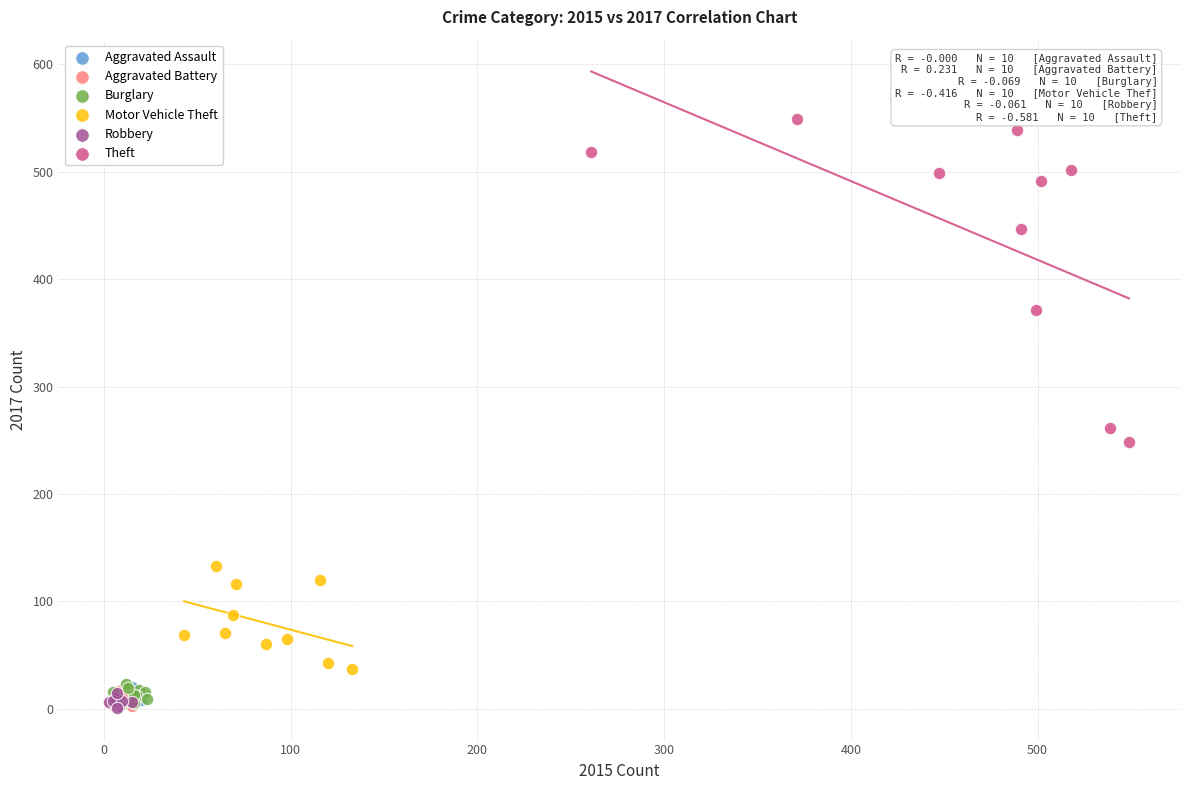

Which series reaches the maximum Y coordinate?

Theft